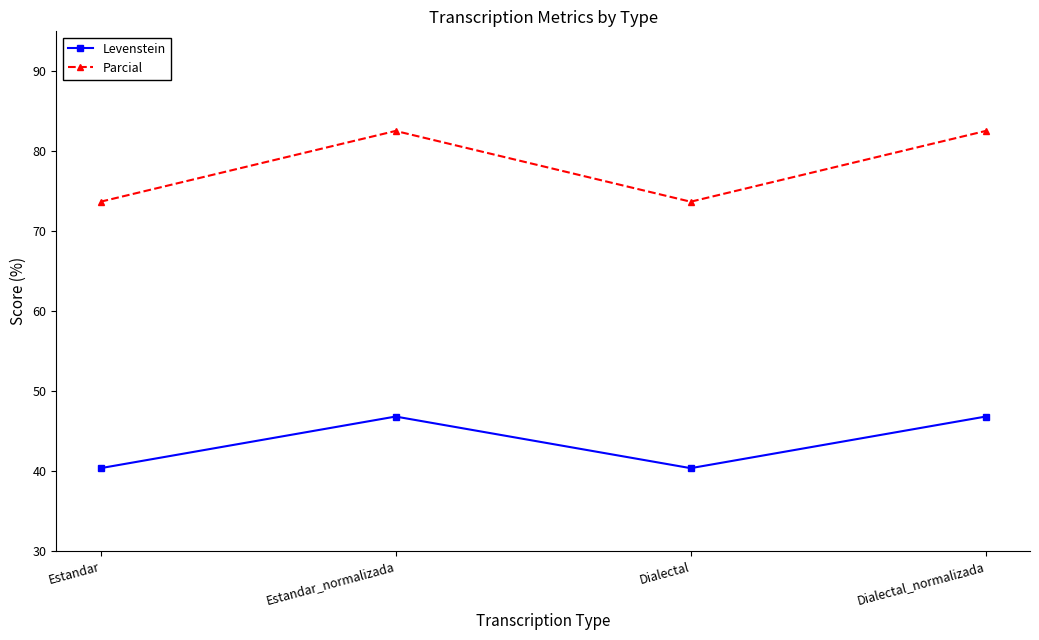

True or false: Parcial has more than 2 interior local peaks.

False